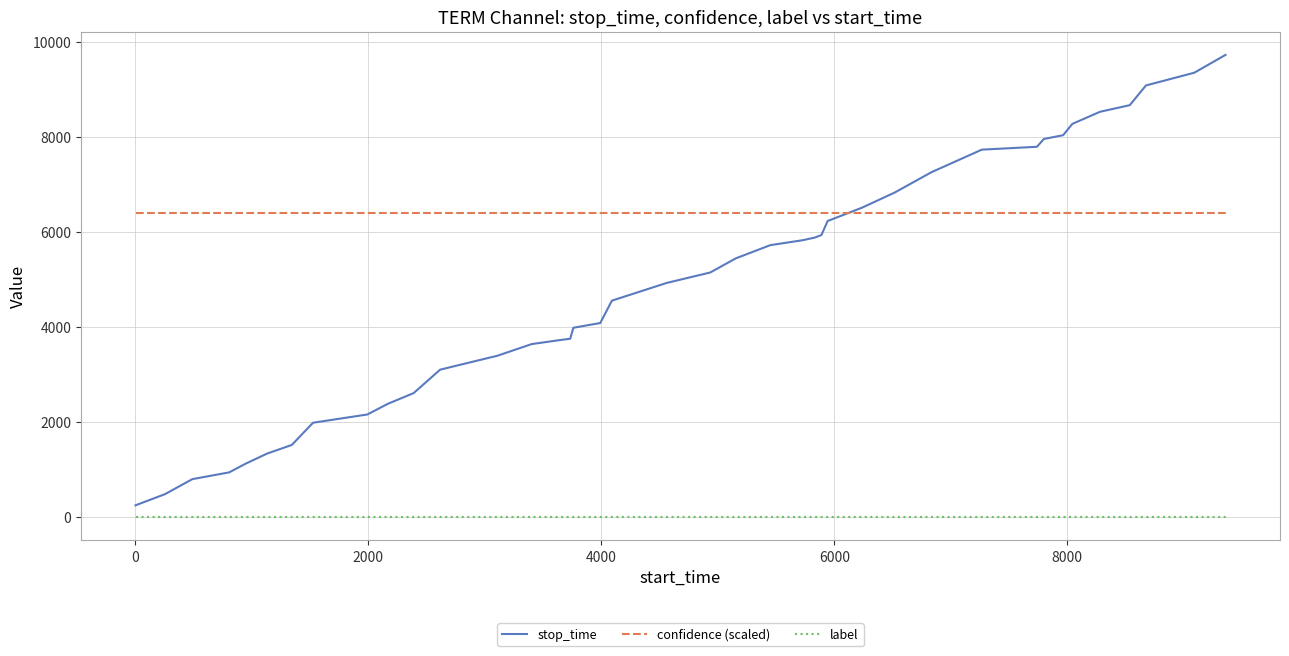

Is this an area chart (filled region under the line)?

No